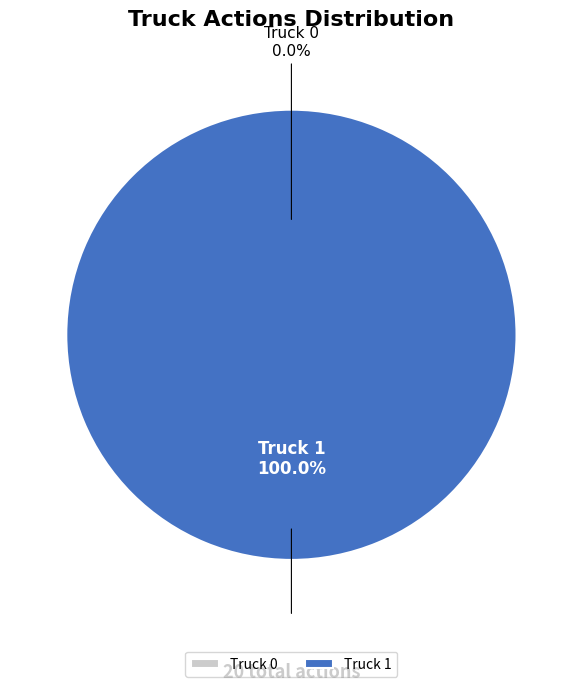

How many segments does this pie chart have?

2